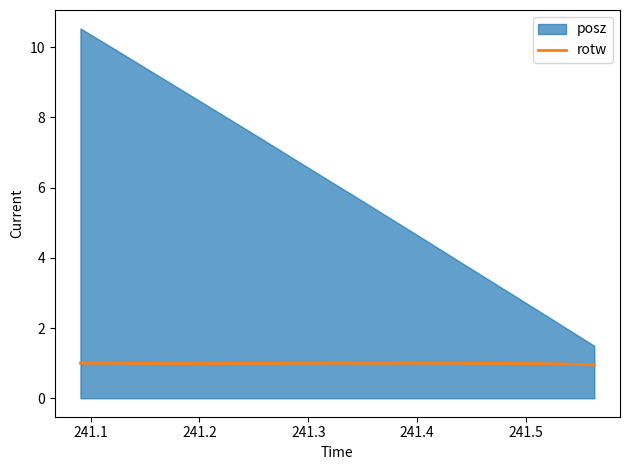

What is the lowest value of the rotw series?

0.9